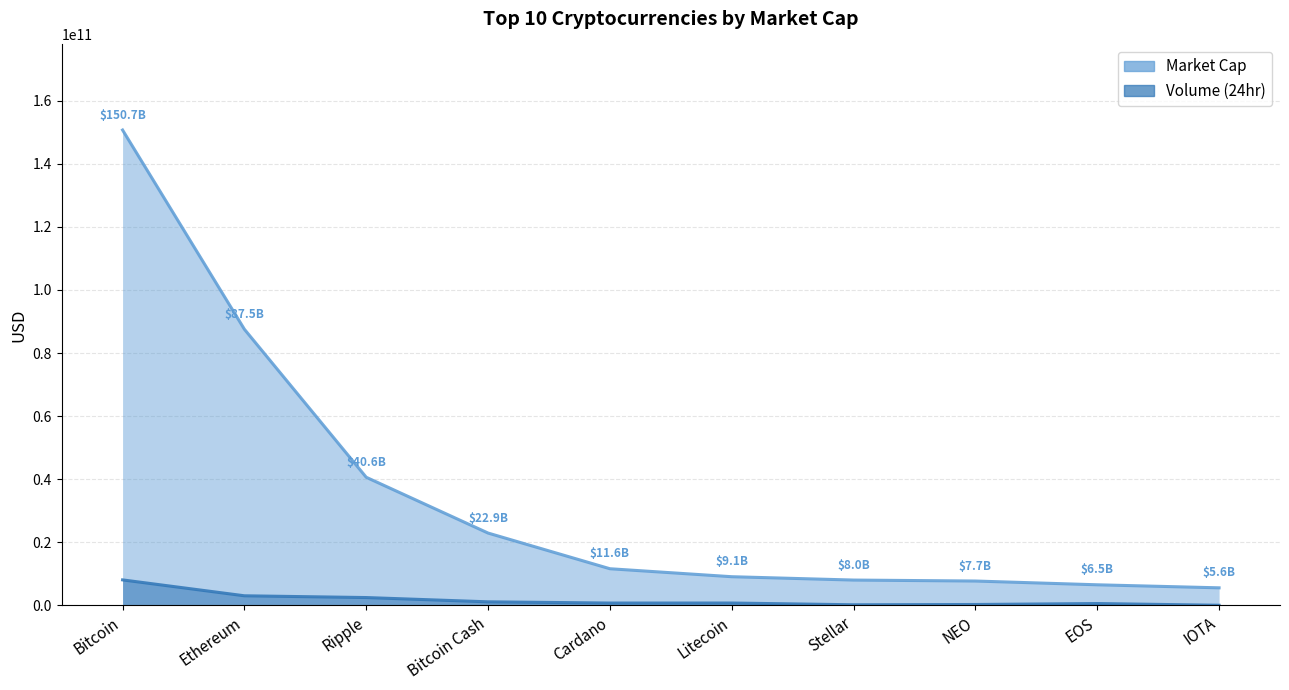

What is the label of the 3rd point from the left?

Ripple